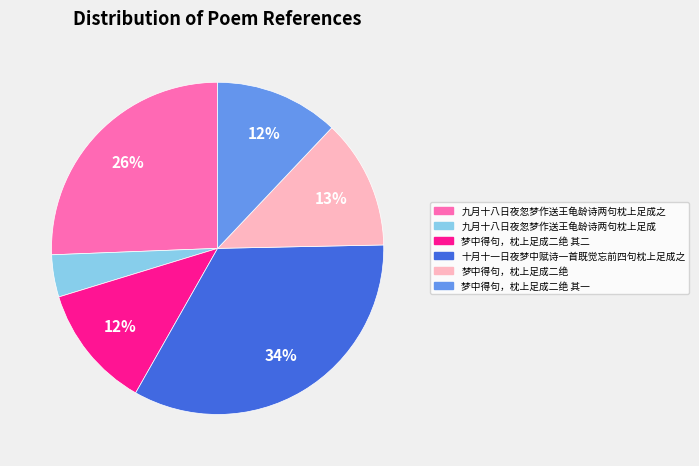

Which slice is the largest?

十月十一日夜梦中赋诗一首既觉忘前四句枕上足成之